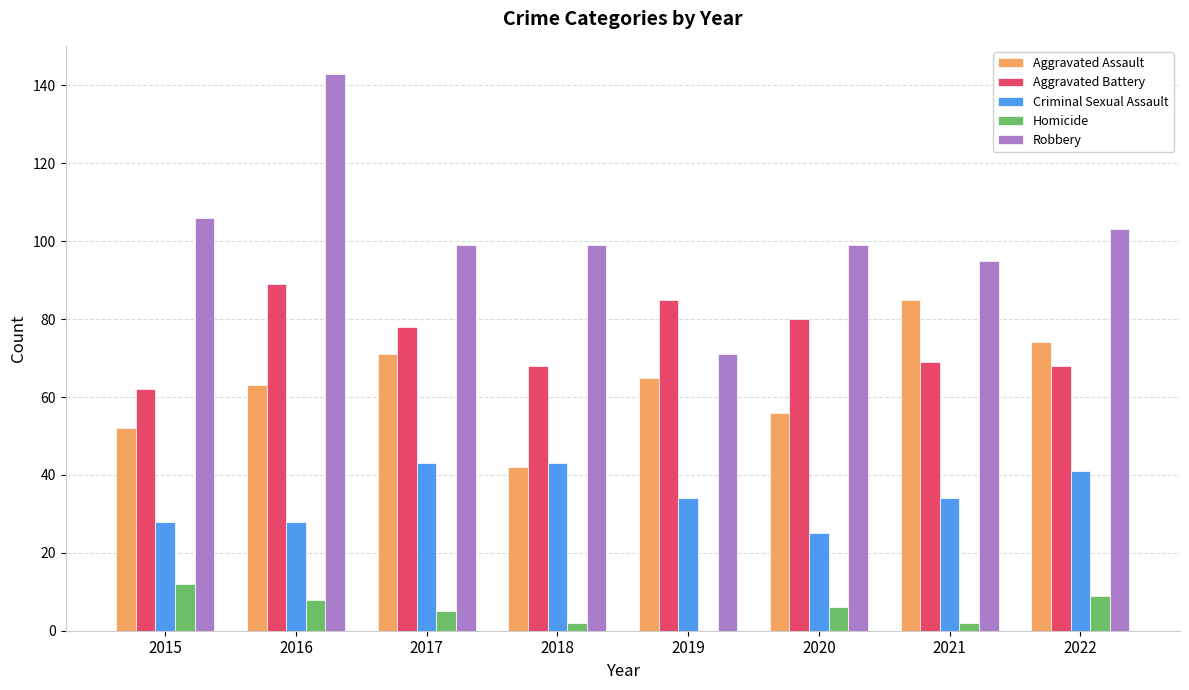

What is the approximate value of Aggravated Assault at 2015?

52